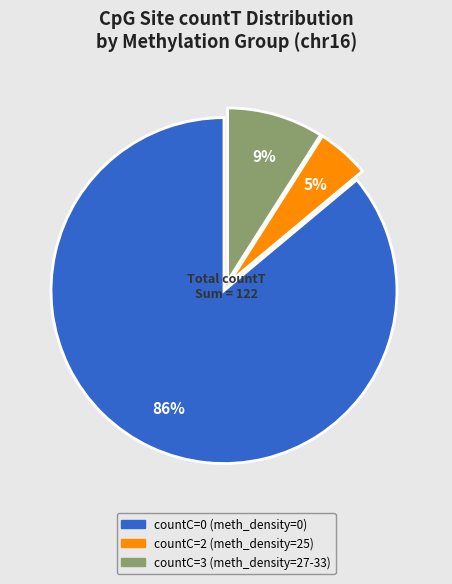

How many slices are in this pie chart?

3